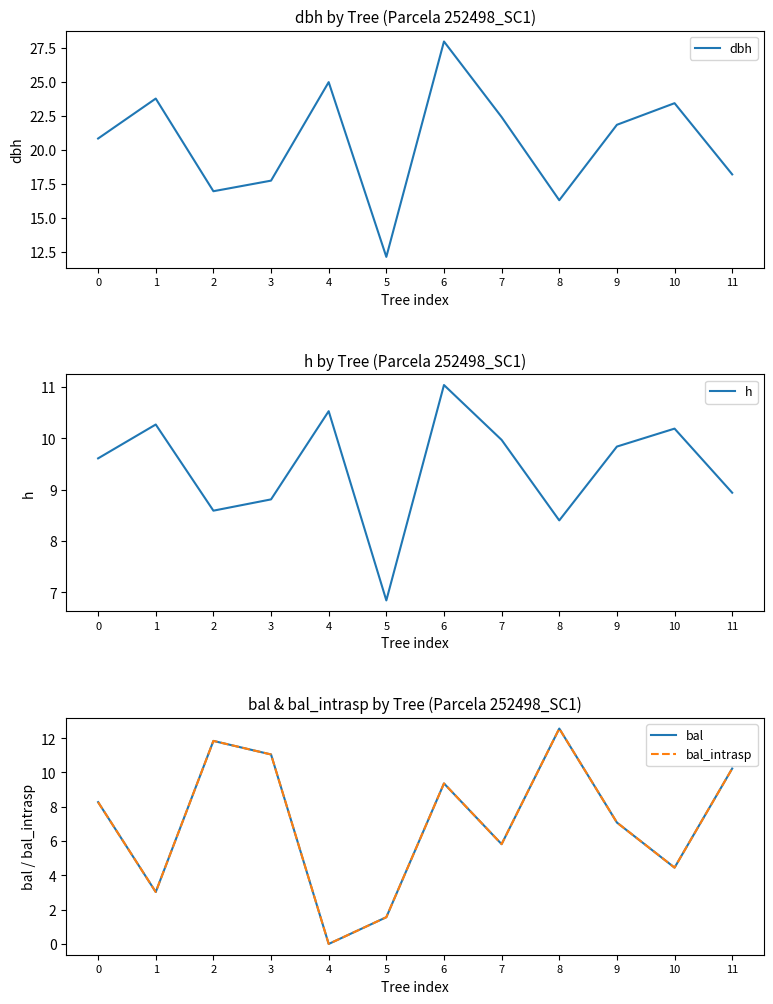

What is the difference between the highest and lowest values at 9?

14.8